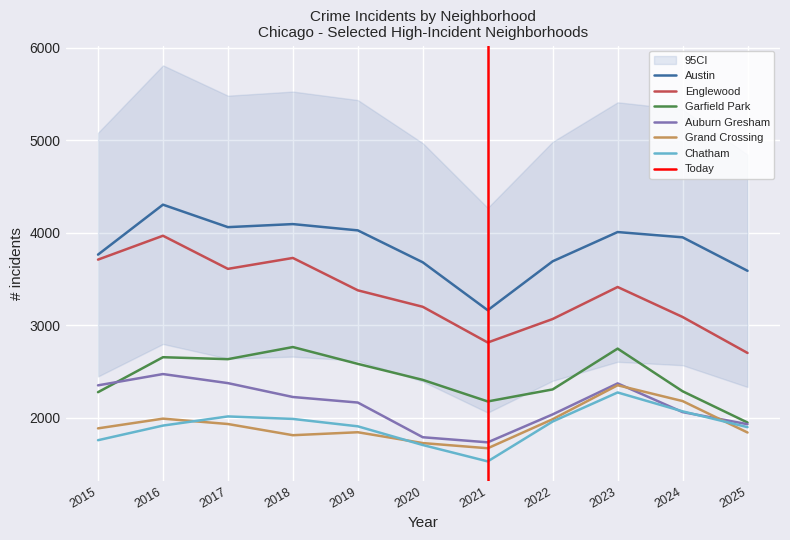

Reading left to right, transcribe all the data shown in this chart.

Austin: 3763	4303	4060	4093	4025	3680	3162	3691	4007	3950	3588
Englewood: 3709	3967	3609	3727	3377	3199	2813	3067	3413	3089	2700
Garfield Park: 2276	2654	2633	2764	2582	2409	2176	2306	2747	2286	1948
Auburn Gresham: 2350	2472	2374	2224	2164	1789	1734	2036	2371	2061	1930
Grand Crossing: 1885	1990	1932	1811	1843	1726	1670	1984	2351	2180	1840
Chatham: 1757	1915	2014	1987	1907	1705	1528	1959	2273	2069	1898